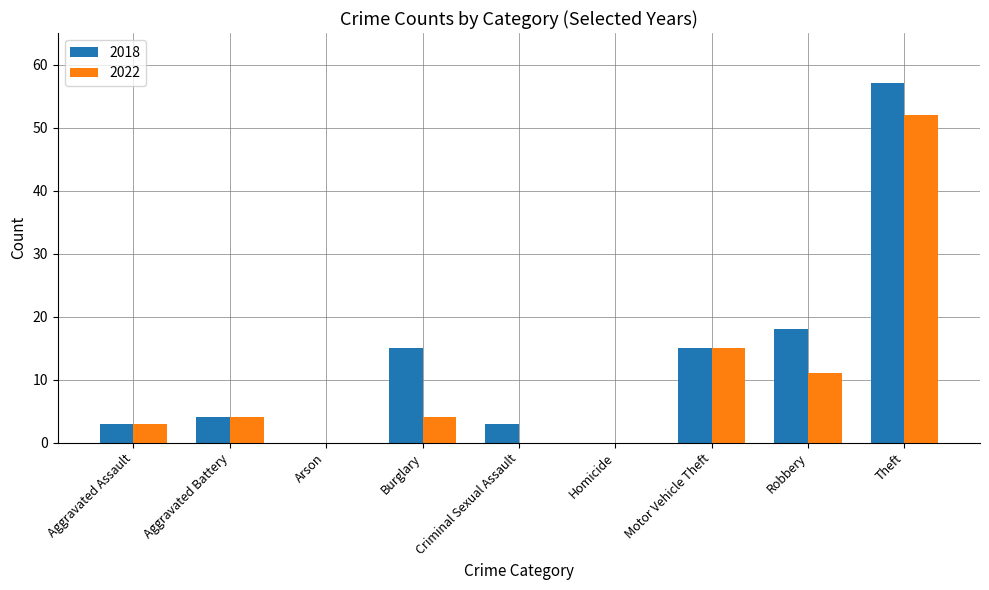

Reading left to right, extract all data points from this chart.

2018: 3	4	0	15	3	0	15	18	57
2022: 3	4	0	4	0	0	15	11	52